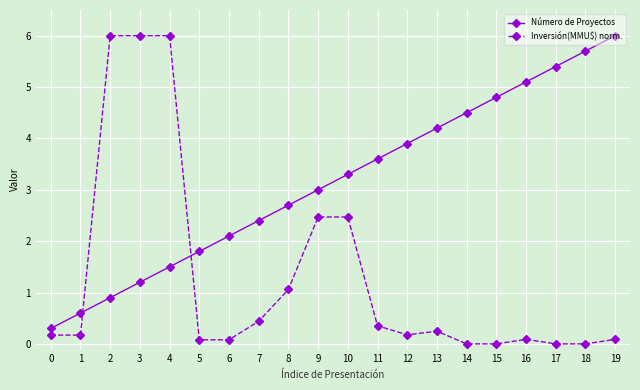

Which series ends up on top after the final intersection of Inversión(MMU$) norm. and Número de Proyectos?

Número de Proyectos